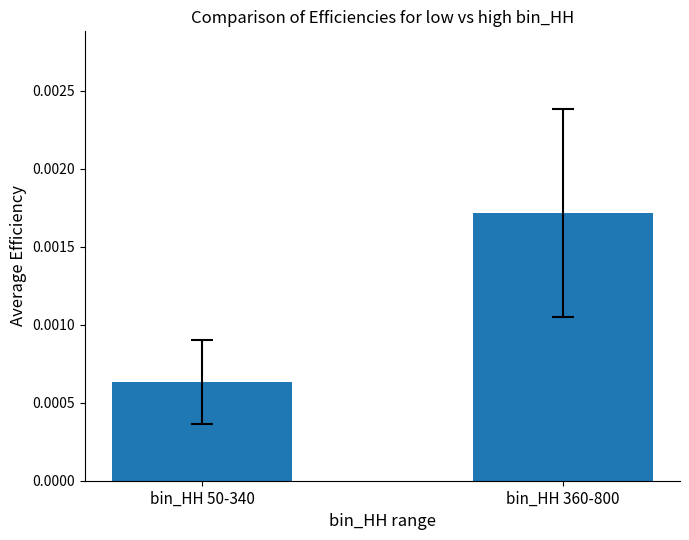

How many bars are there in total?

2